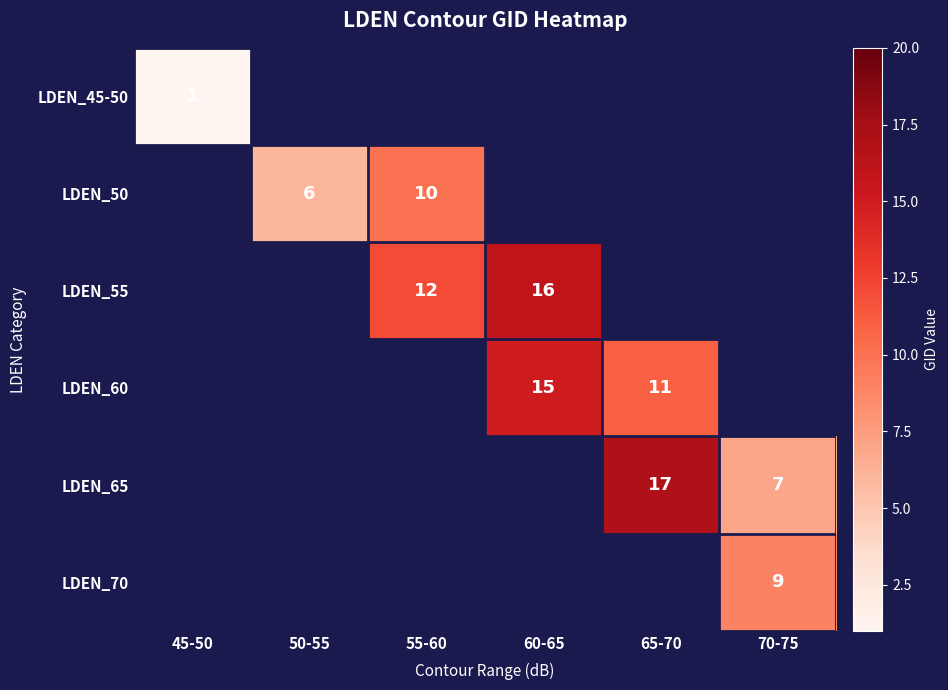

The LDEN_50 series shows 10 at 55-60. True or false?

True